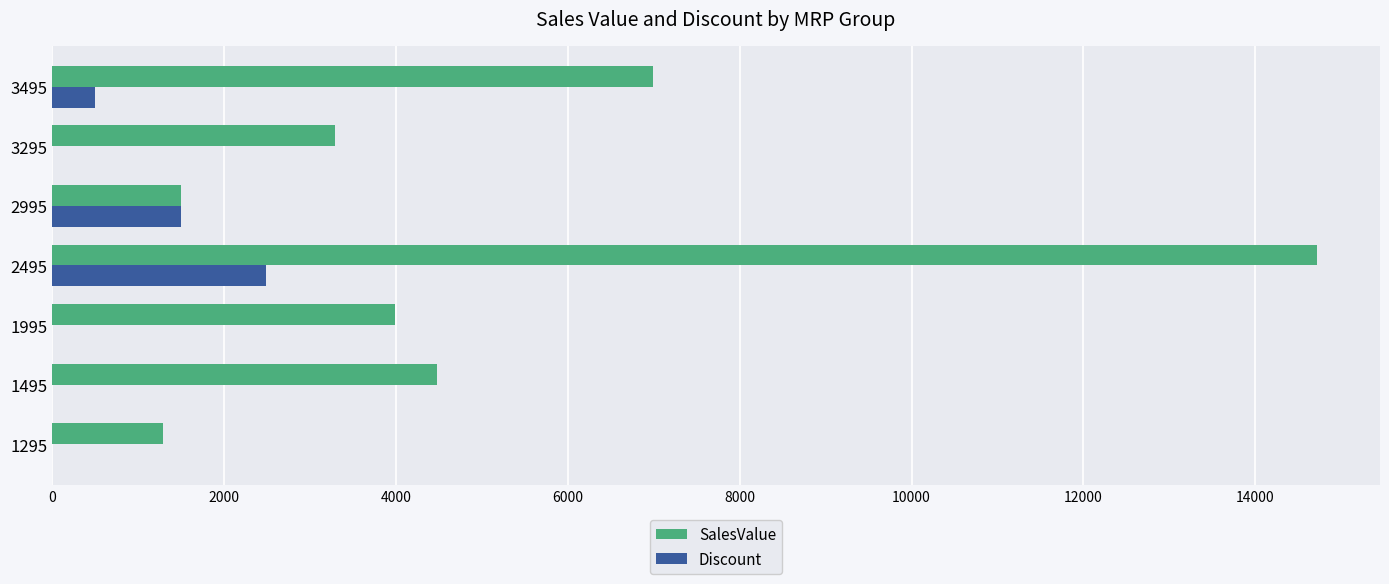

What is the sum of the Discount values at 3495 and 3295?

500.0